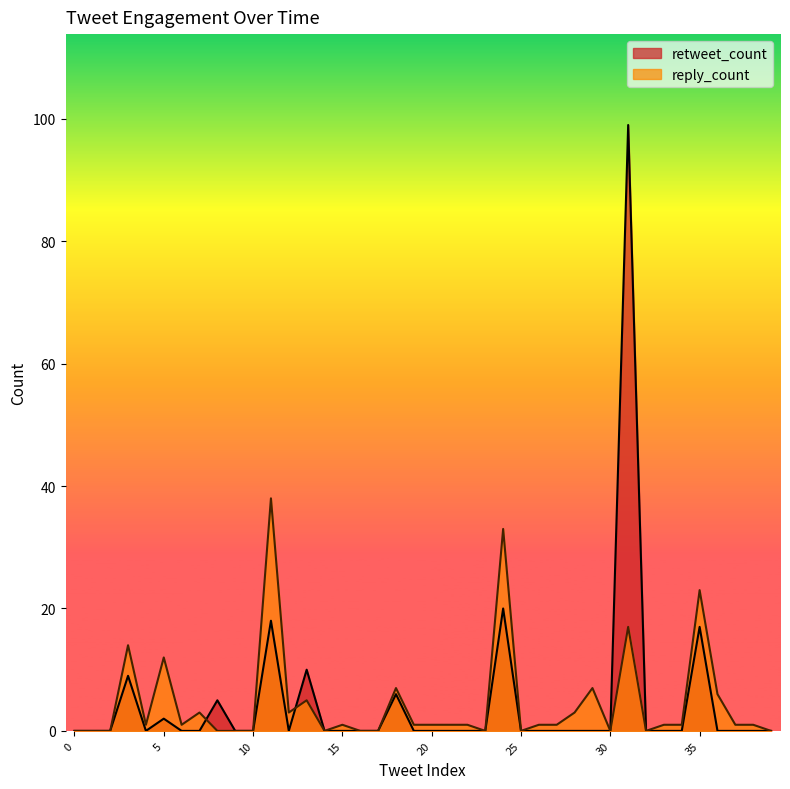

How many interior local peaks does the retweet_count series have?

9